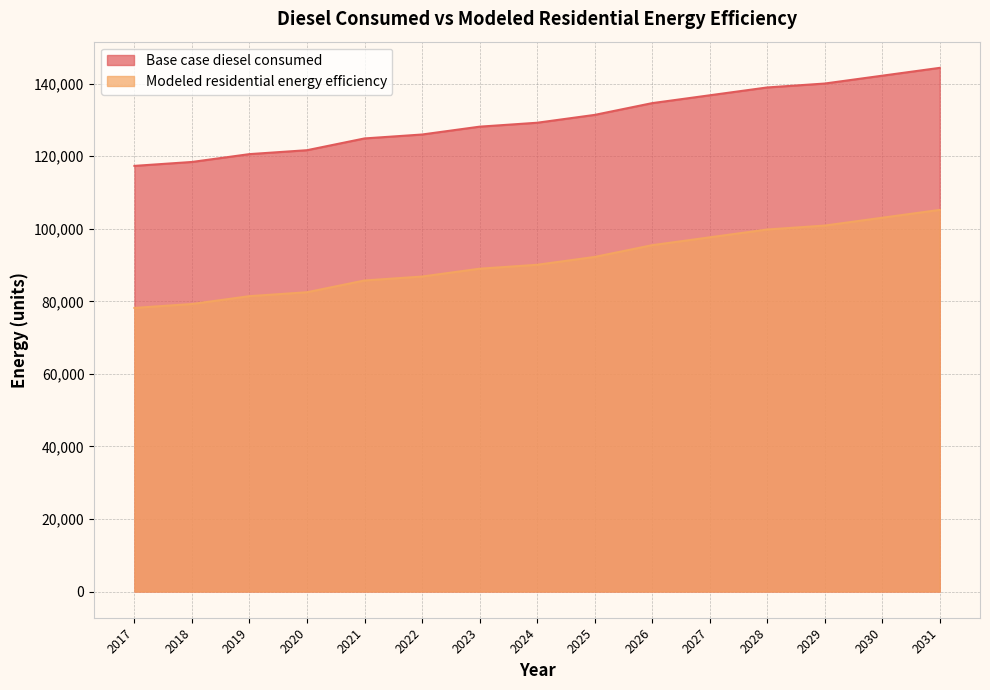

Reading left to right, extract all data points from this chart.

Base case diesel consumed: 117347.2	118428.2	120590.3	121671.3	124914.3	125995.3	128157.3	129238.4	131400.4	134643.4	136805.5	138967.5	140048.5	142210.5	144372.5
Modeled residential energy efficiency: 78188.7	79269.7	81431.7	82512.7	85755.7	86836.8	88998.8	90079.8	92241.8	95484.9	97646.9	99808.9	100889.9	103051.9	105214.0